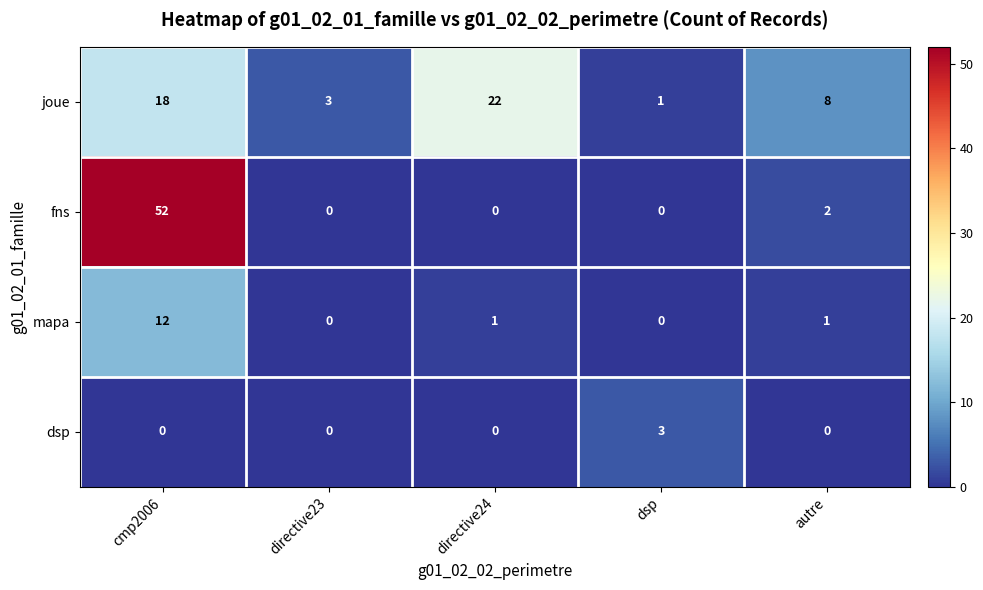

At which category is the sum across all series the highest?

cmp2006